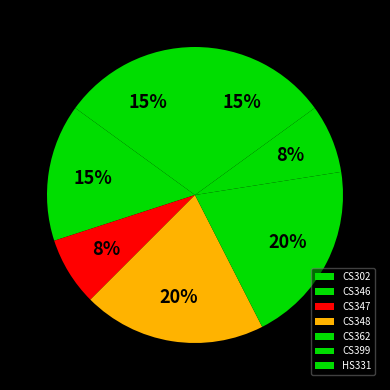

What portion of the pie excludes CS348?

80.0%